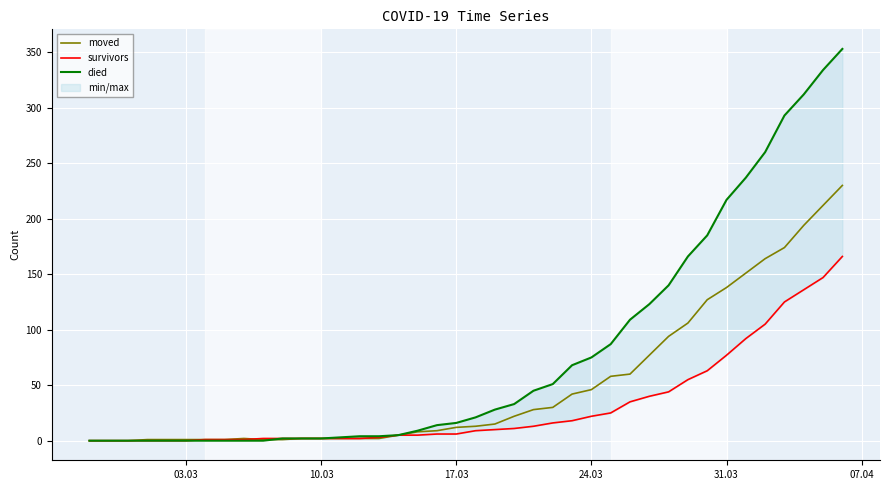

What is the maximum value for moved?

230